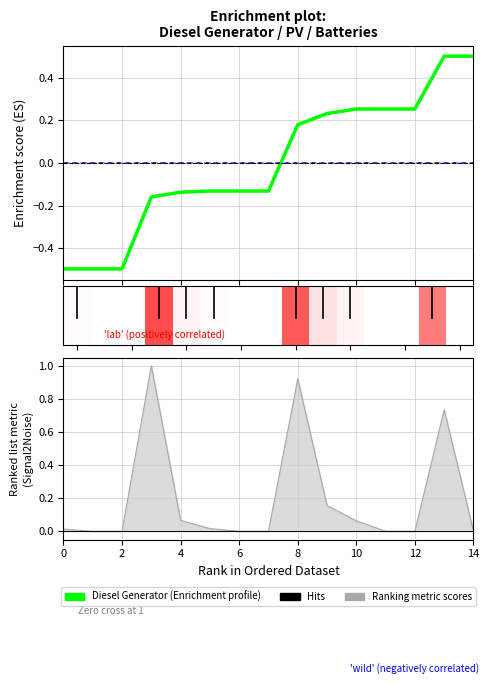

True or false: Diesel Generator has a value of -0.2 at 6.

False